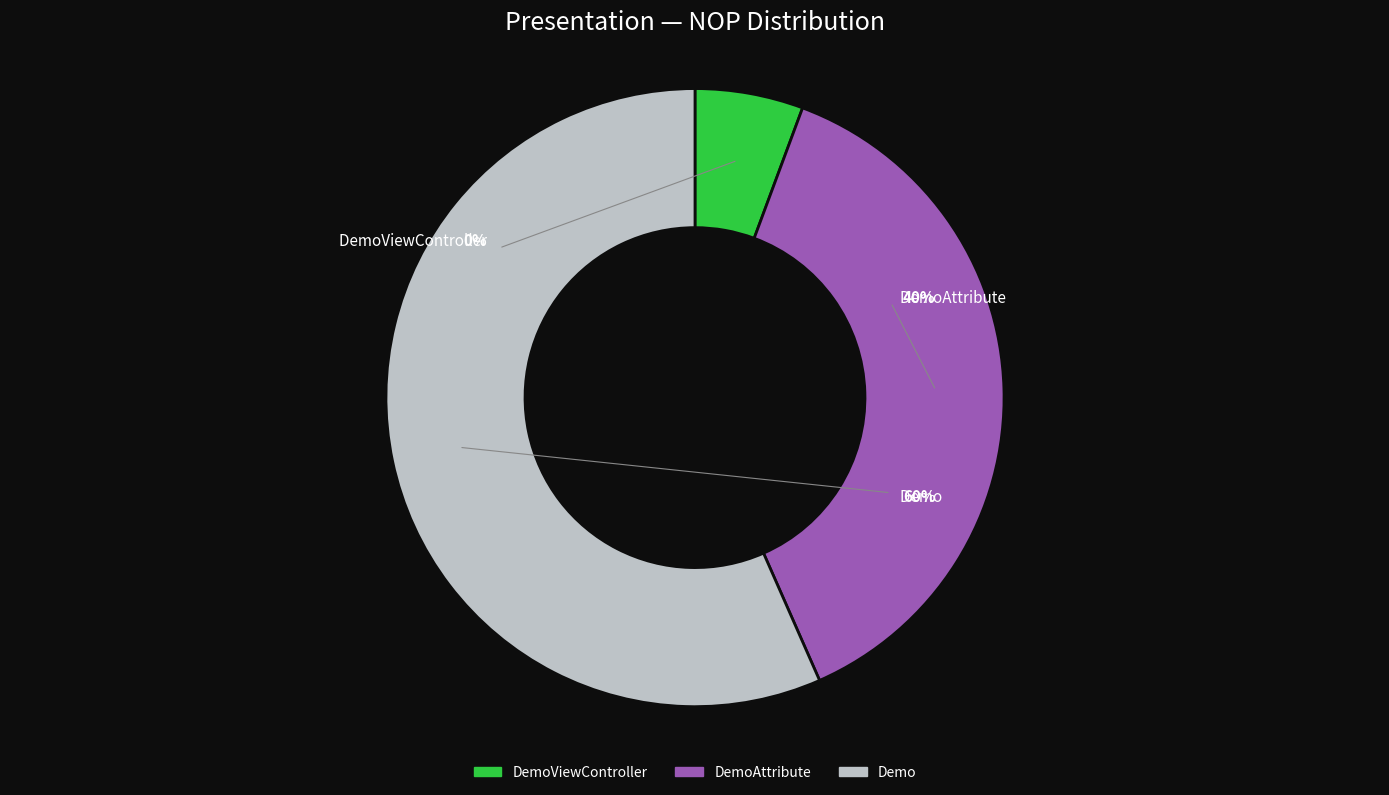

To the nearest percent, what portion does DemoAttribute represent?

40%